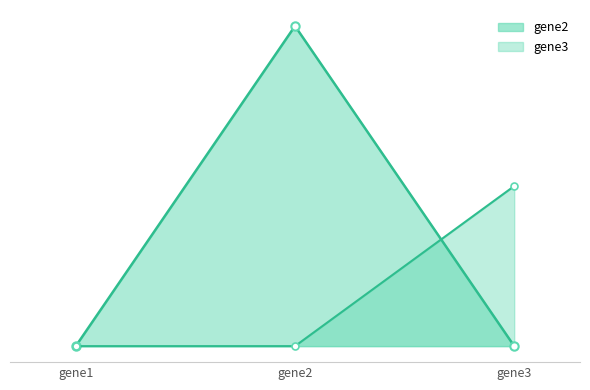

Reading left to right, transcribe all the data shown in this chart.

gene2: gene1=0	gene2=2	gene3=0
gene3: gene1=0	gene2=0	gene3=1